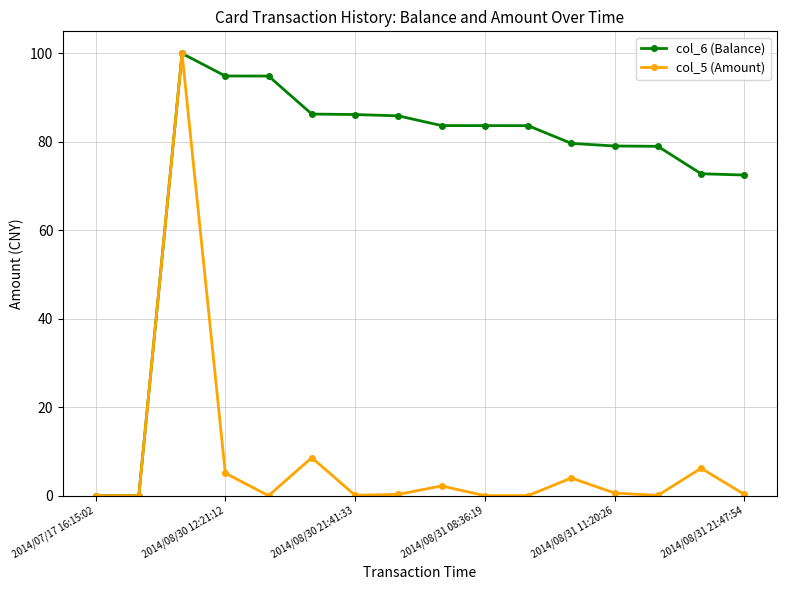

Which series has the largest total across all categories?

col_6 (Balance)